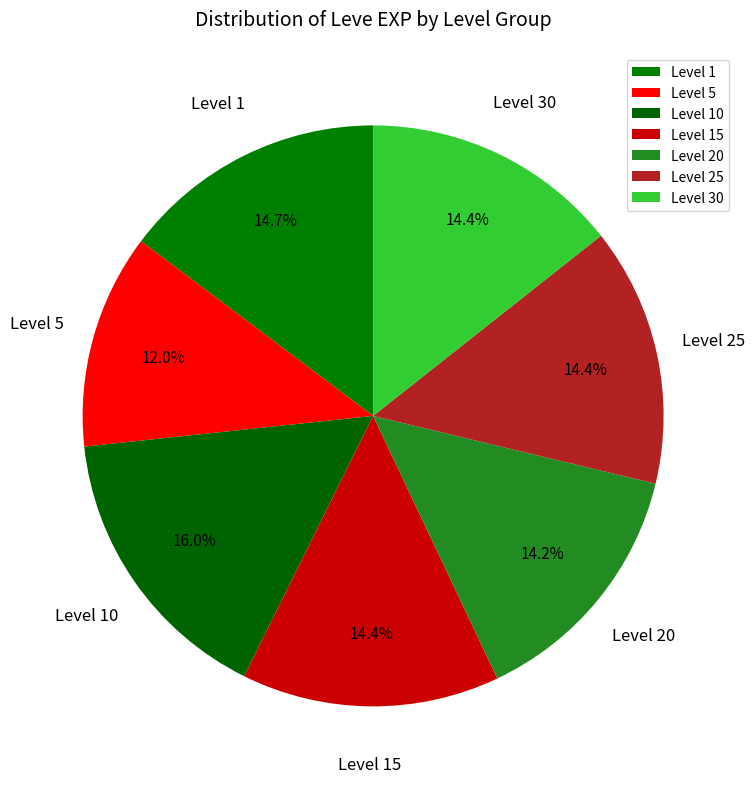

Between Level 10 and Level 25, which is larger?

Level 10